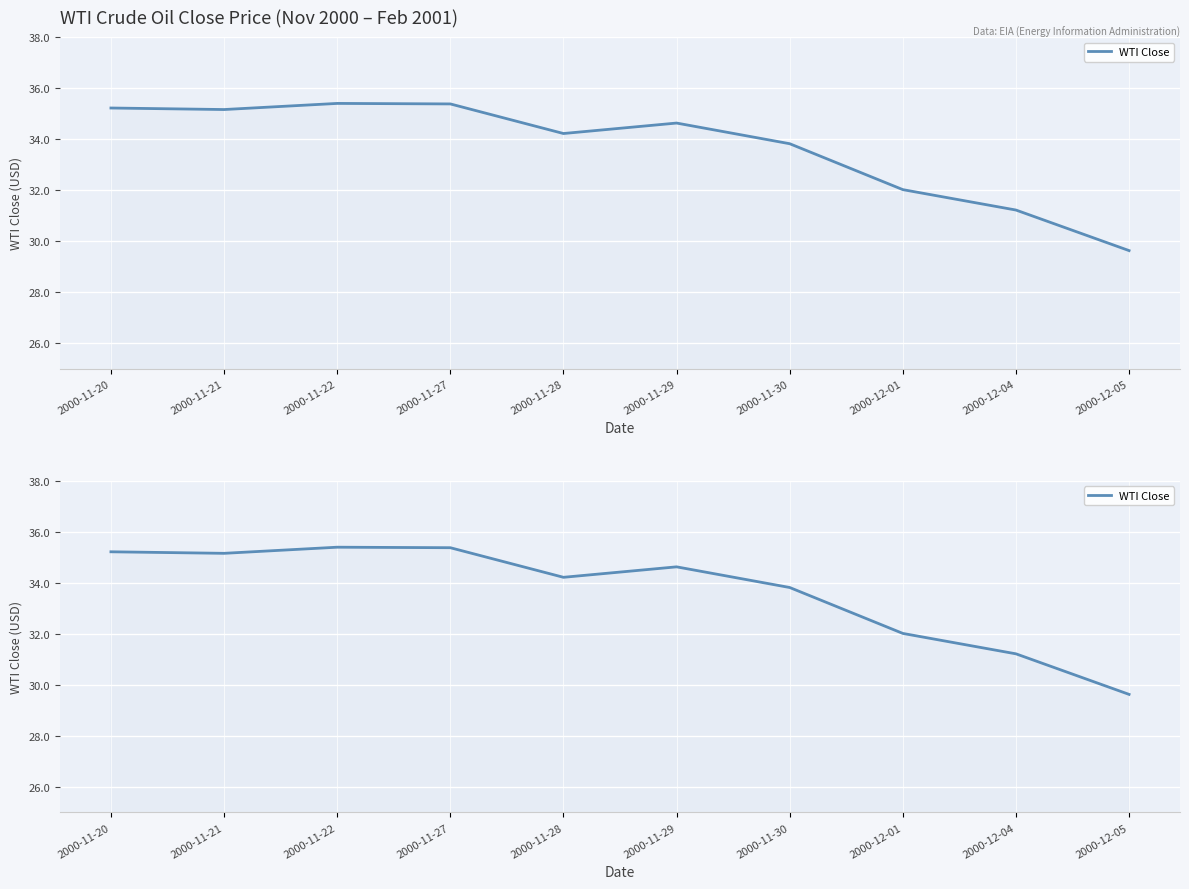

What is the difference between the second highest and minimum values?

5.8